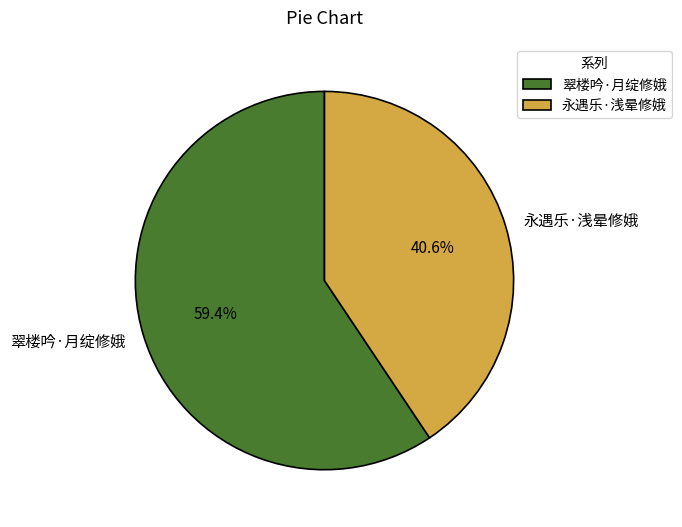

How many segments does this pie chart have?

2